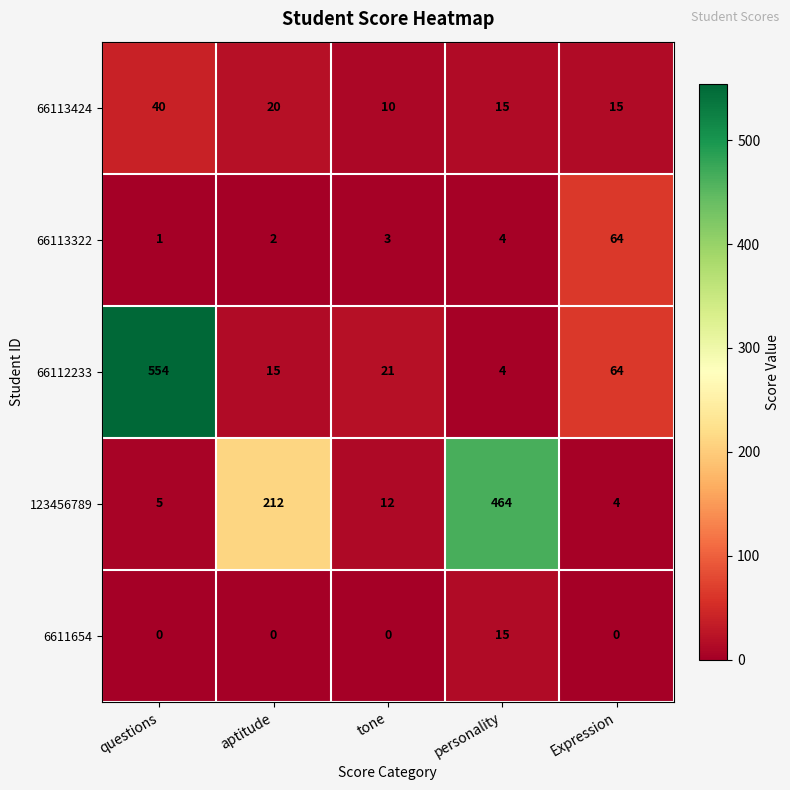

How many distinct data groups are displayed?

5